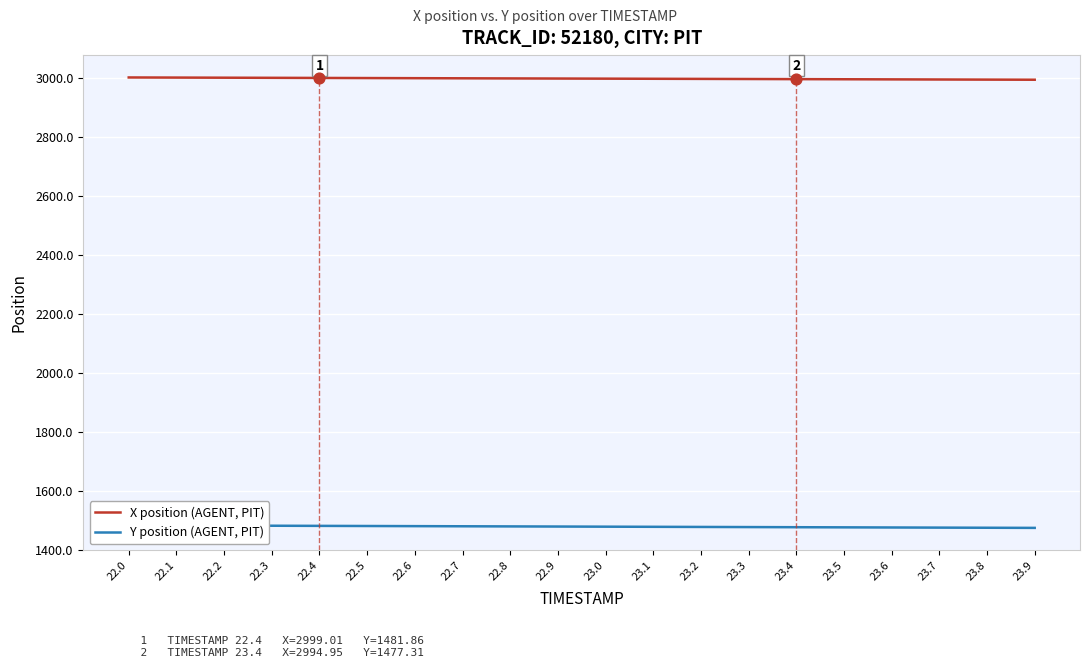

Which series has the largest total across all categories?

X position (AGENT, PIT)